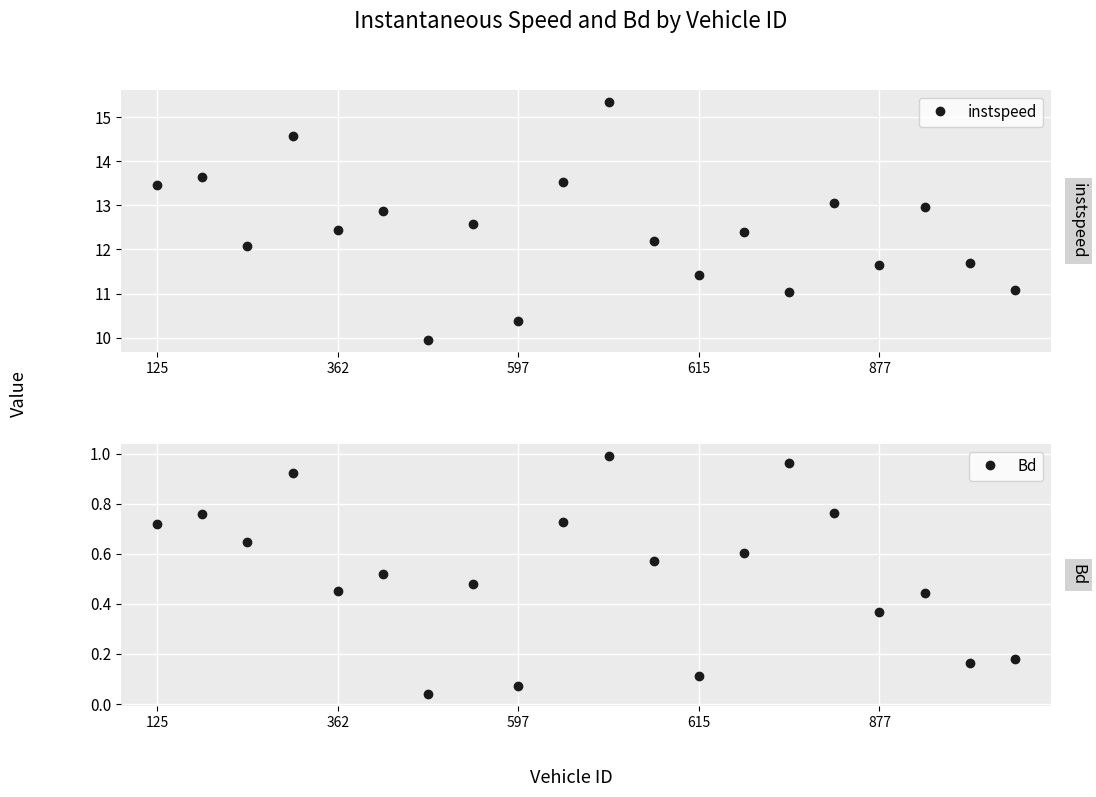

In instspeed, how many points are higher than both neighbors (excluding endpoints)?

8